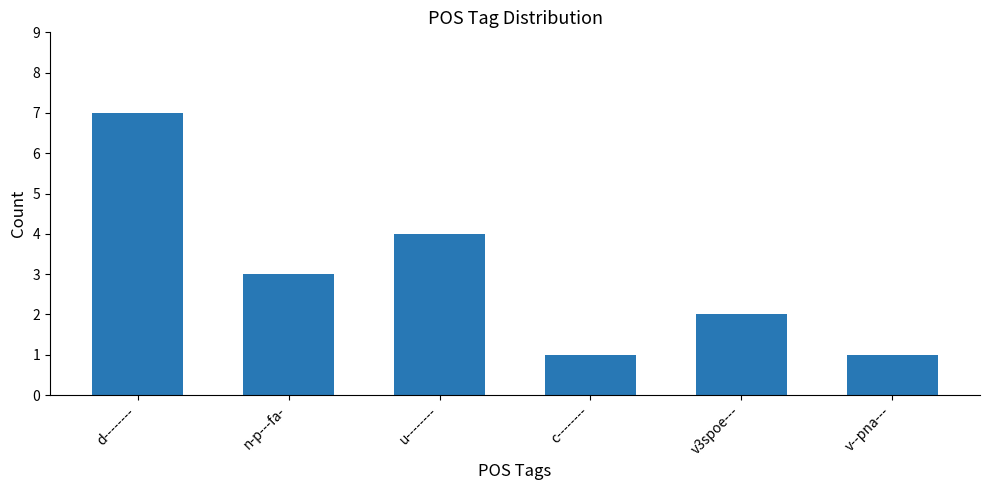

What is the value of the 4th bar from the left?

1